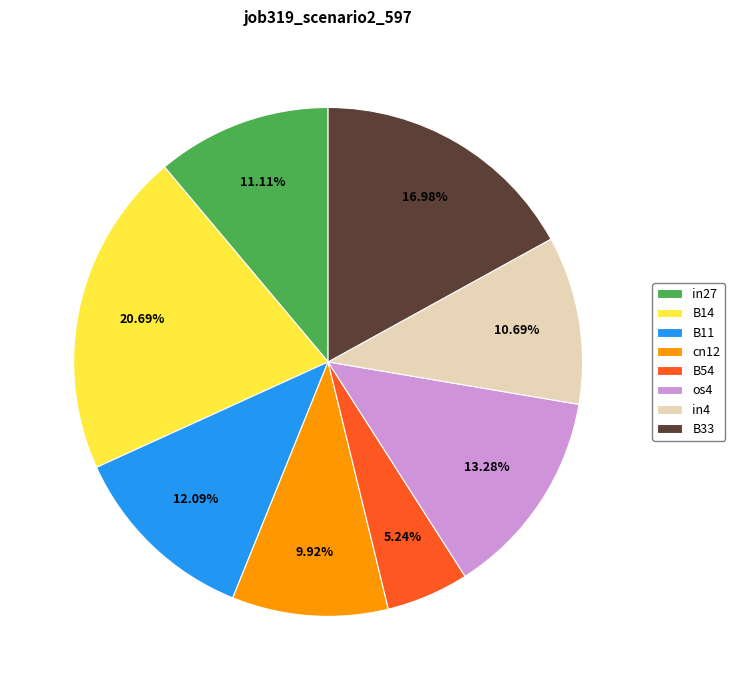

How many slices are in this pie chart?

8